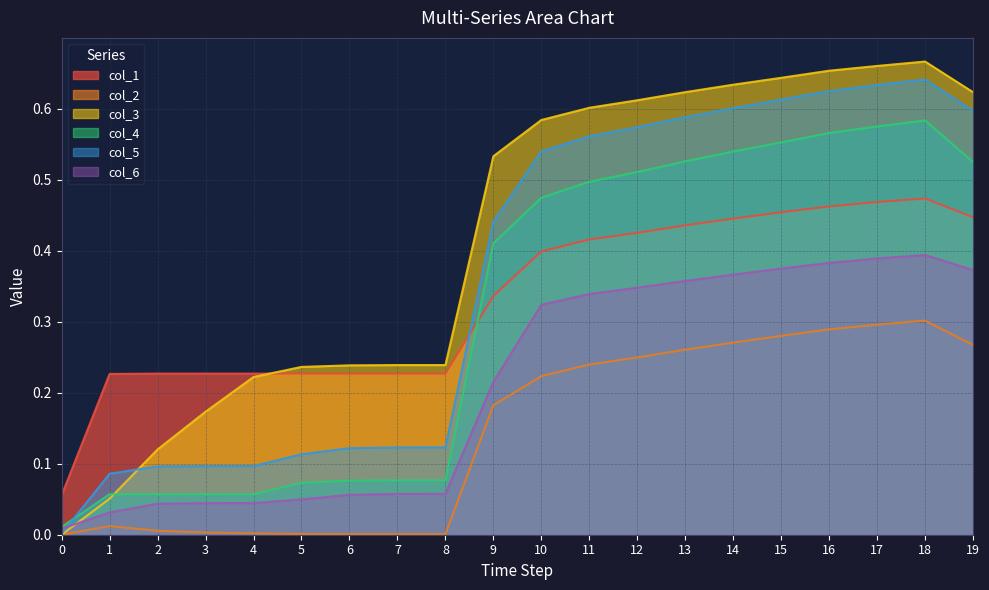

Reading left to right, extract all data points from this chart.

col_1: 0.1	0.2	0.2	0.2	0.2	0.2	0.2	0.2	0.2	0.3	0.4	0.4	0.4	0.4	0.4	0.5	0.5	0.5	0.5	0.4
col_2: 0.0	0.0	0.0	0.0	0.0	0.0	0.0	0.0	0.0	0.2	0.2	0.2	0.2	0.3	0.3	0.3	0.3	0.3	0.3	0.3
col_3: 0.0	0.1	0.1	0.2	0.2	0.2	0.2	0.2	0.2	0.5	0.6	0.6	0.6	0.6	0.6	0.6	0.7	0.7	0.7	0.6
col_4: 0.0	0.1	0.1	0.1	0.1	0.1	0.1	0.1	0.1	0.4	0.5	0.5	0.5	0.5	0.5	0.6	0.6	0.6	0.6	0.5
col_5: 0.0	0.1	0.1	0.1	0.1	0.1	0.1	0.1	0.1	0.4	0.5	0.6	0.6	0.6	0.6	0.6	0.6	0.6	0.6	0.6
col_6: 0.0	0.0	0.0	0.0	0.0	0.0	0.1	0.1	0.1	0.2	0.3	0.3	0.3	0.4	0.4	0.4	0.4	0.4	0.4	0.4